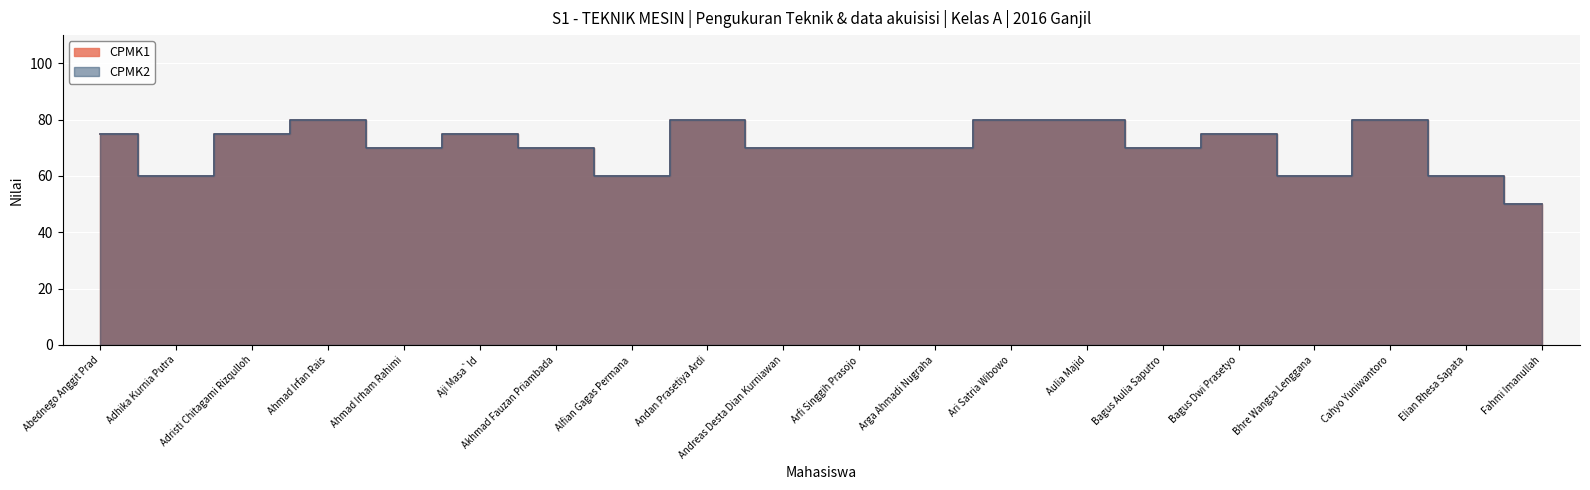

True or false: CPMK2 and CPMK1 cross at least once.

False